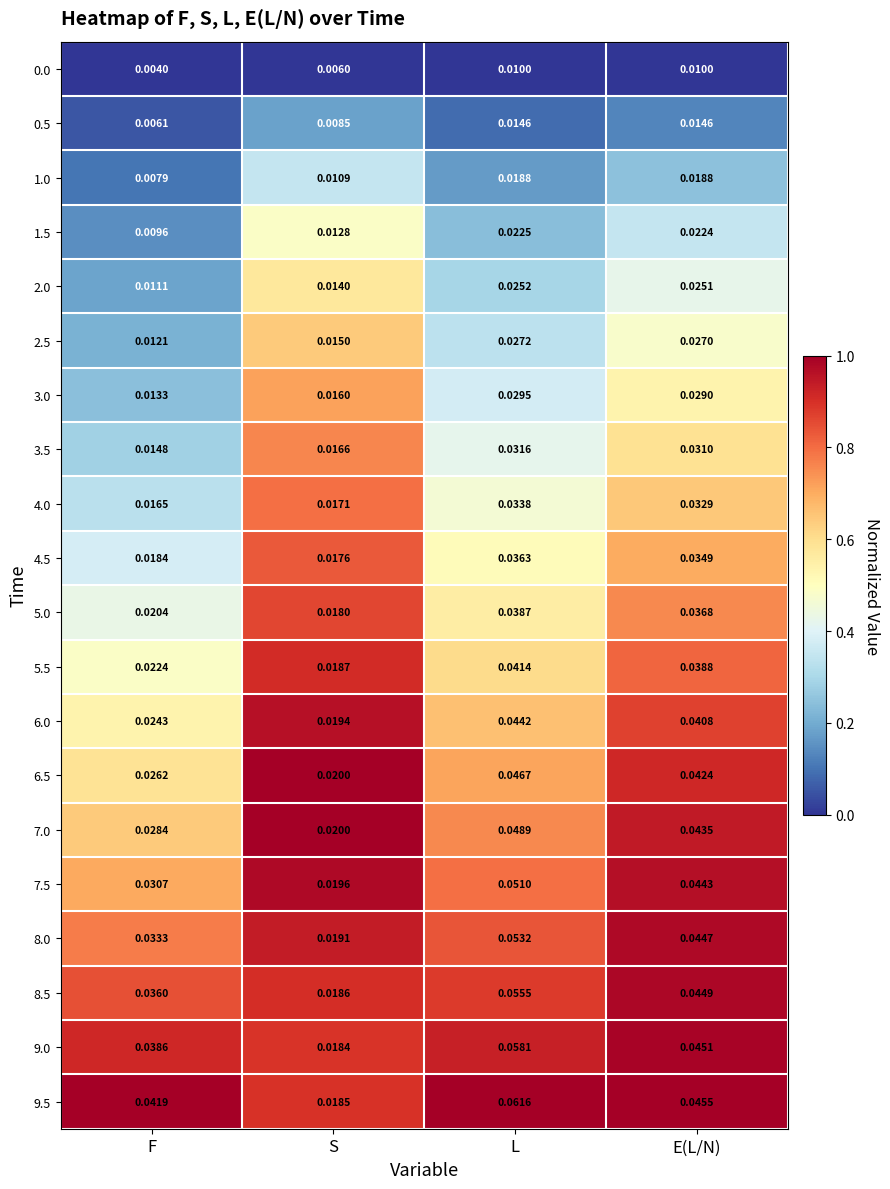

Is the value of 6.0 at S greater than the value of 7.0 at F?

No